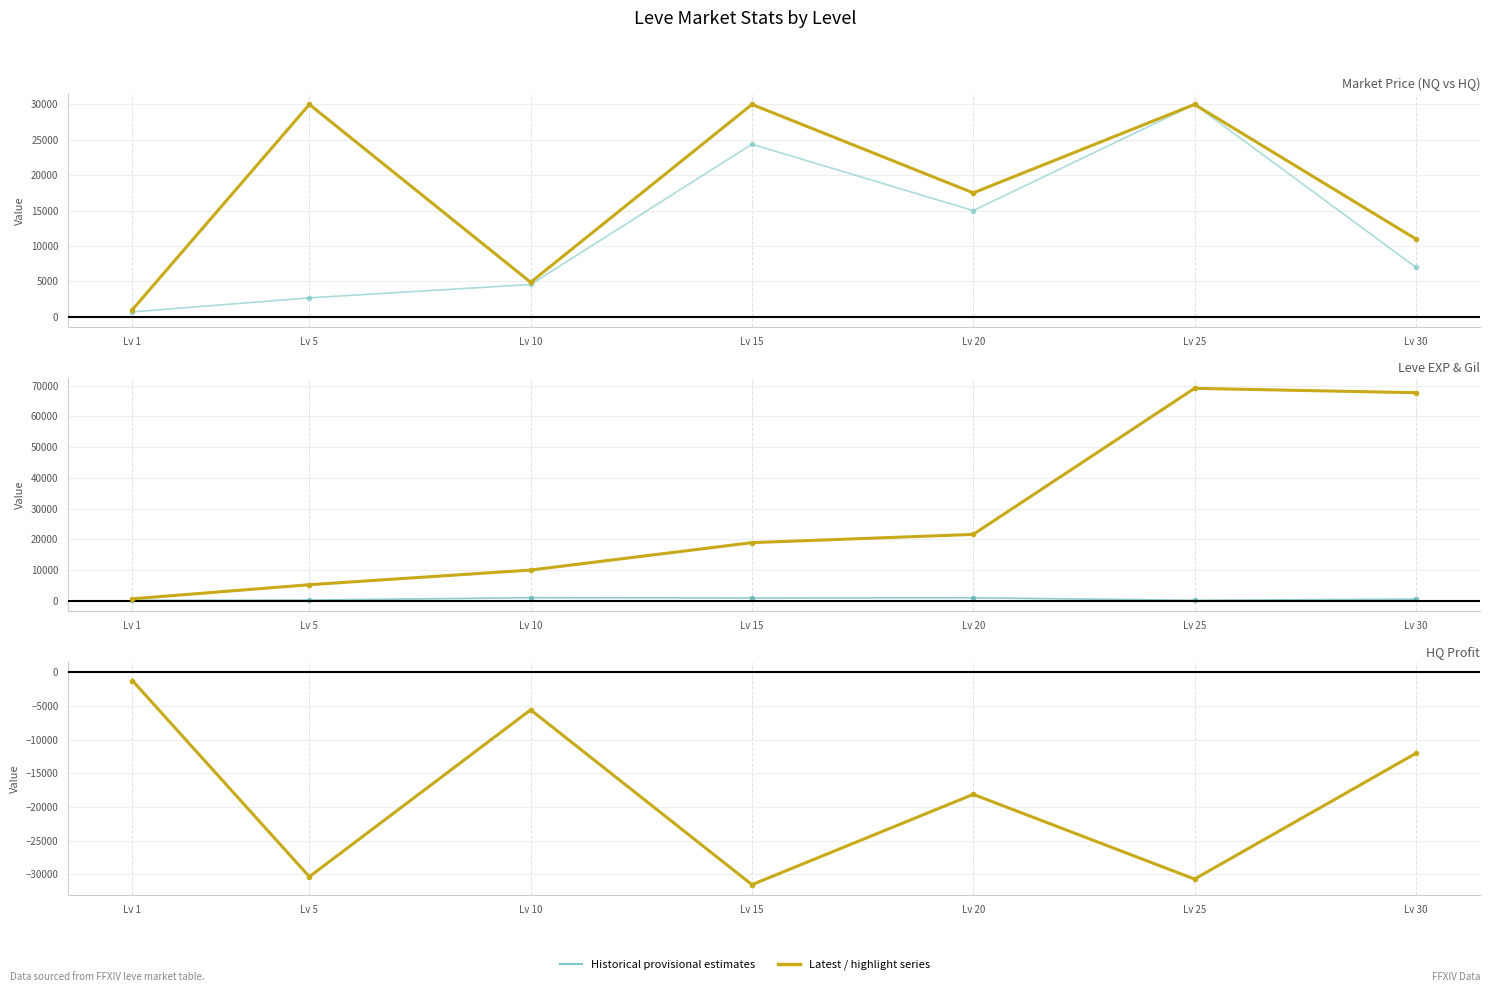

What is the maximum value for Leve Gil?

990.0